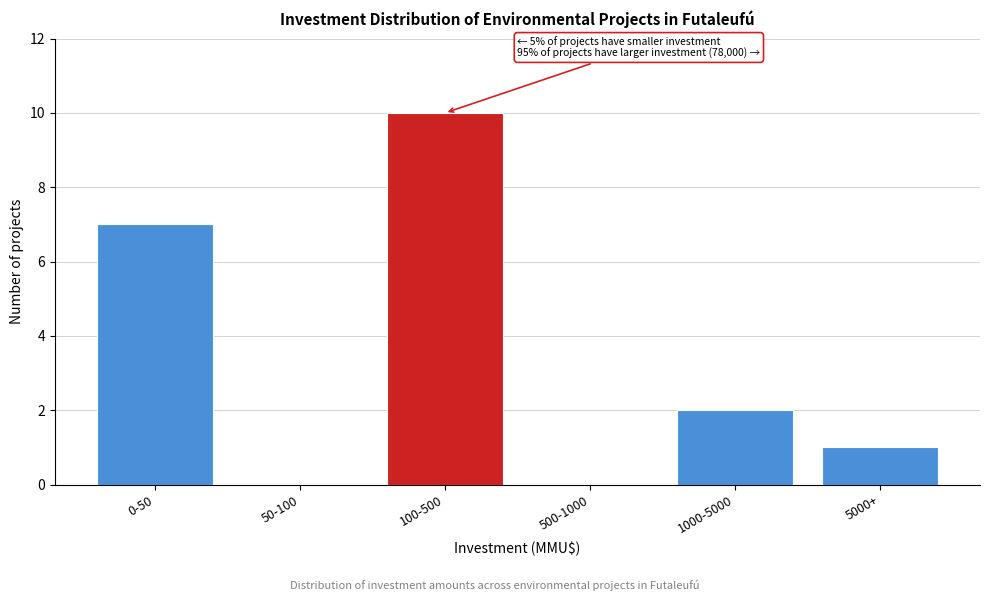

Reading right to left, what are all the values shown in this chart?

5000+=1	1000-5000=2	500-1000=0	100-500=10	50-100=0	0-50=7